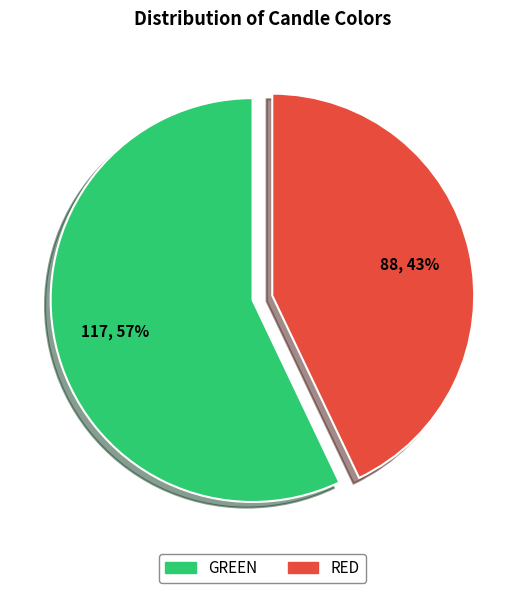

Approximately how many times larger is the value at GREEN compared to RED?

1.3